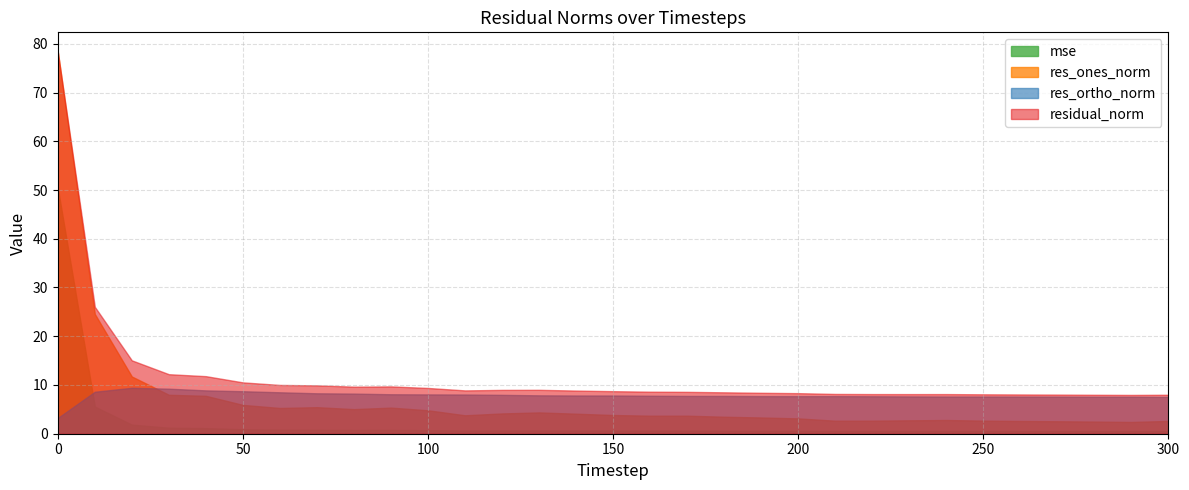

Reading left to right, transcribe all the data shown in this chart.

mse: 50.4	5.6	1.9	1.2	1.1	0.9	0.8	0.8	0.8	0.8	0.7	0.6	0.7	0.7	0.6	0.6	0.6	0.6	0.6	0.6	0.6	0.5	0.5	0.5	0.5	0.5	0.5	0.5	0.5	0.5	0.5
res_ones_norm: 78.4	24.6	11.7	8.0	7.8	5.9	5.3	5.4	5.0	5.4	4.8	3.8	4.2	4.4	4.1	3.8	3.7	3.7	3.5	3.3	3.1	2.7	2.7	2.8	2.8	2.7	2.6	2.6	2.5	2.4	2.6
res_ortho_norm: 3.2	8.6	9.4	9.2	8.9	8.7	8.5	8.3	8.2	8.1	8.1	8.0	8.0	7.9	7.8	7.8	7.8	7.8	7.7	7.7	7.7	7.7	7.7	7.7	7.6	7.6	7.6	7.6	7.6	7.6	7.6
residual_norm: 78.4	26.0	15.1	12.2	11.8	10.5	10.0	9.9	9.7	9.7	9.4	8.9	9.0	9.0	8.9	8.7	8.6	8.6	8.5	8.4	8.3	8.2	8.1	8.1	8.1	8.1	8.1	8.0	8.0	8.0	8.0